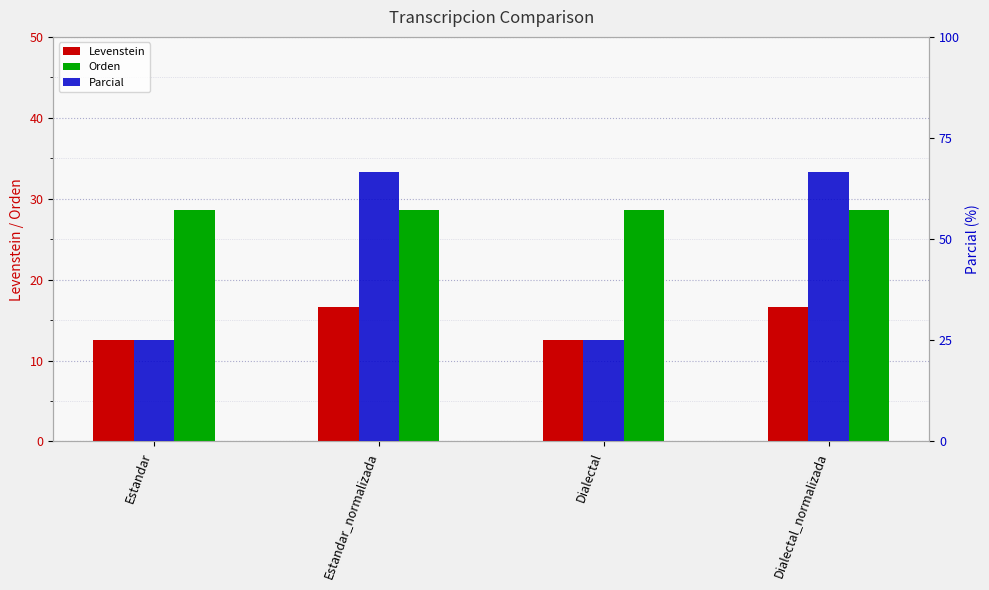

The value of Orden at Estandar is 28.6. True or false?

True